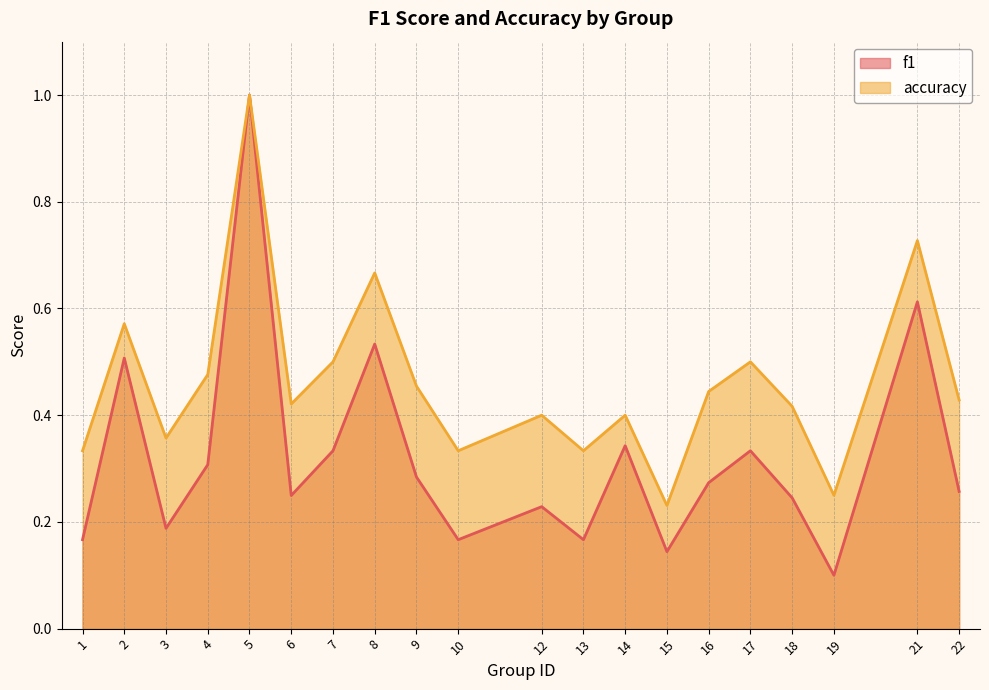

Reading left to right, transcribe all the data shown in this chart.

f1: 0.2	0.5	0.2	0.3	1.0	0.2	0.3	0.5	0.3	0.2	0.2	0.2	0.3	0.1	0.3	0.3	0.2	0.1	0.6	0.3
accuracy: 0.3	0.6	0.4	0.5	1.0	0.4	0.5	0.7	0.5	0.3	0.4	0.3	0.4	0.2	0.4	0.5	0.4	0.2	0.7	0.4